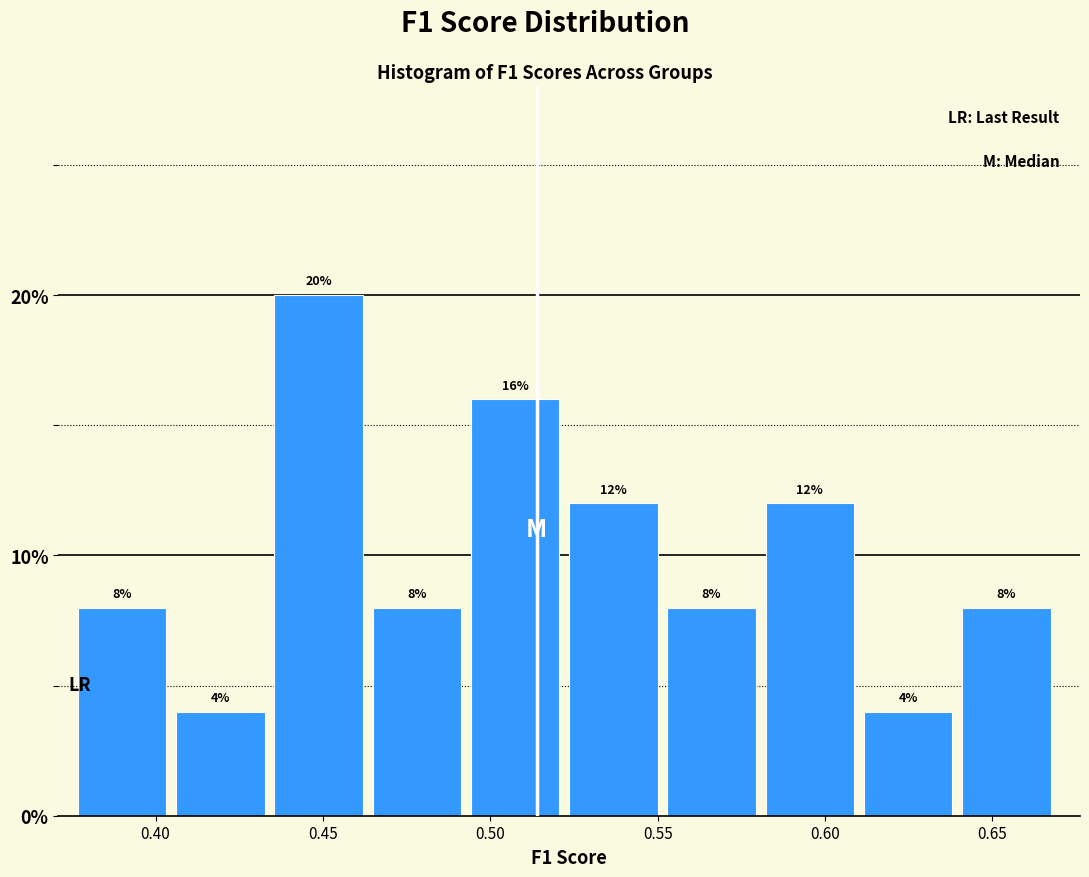

How tall is the bar that spans 0.435 to 0.465 on the x-axis? The bar edges are not printed on the chart, so give them approximately, as read against the axis.

20